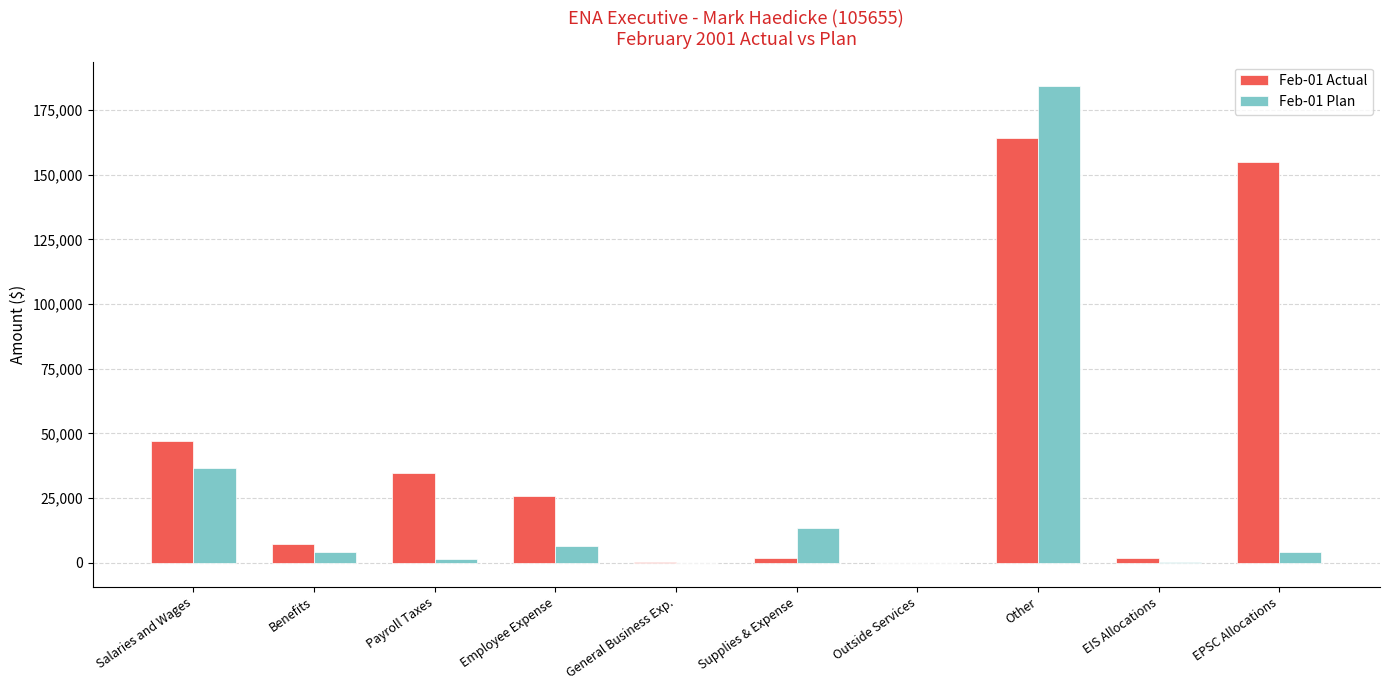

How many distinct data groups are displayed?

2